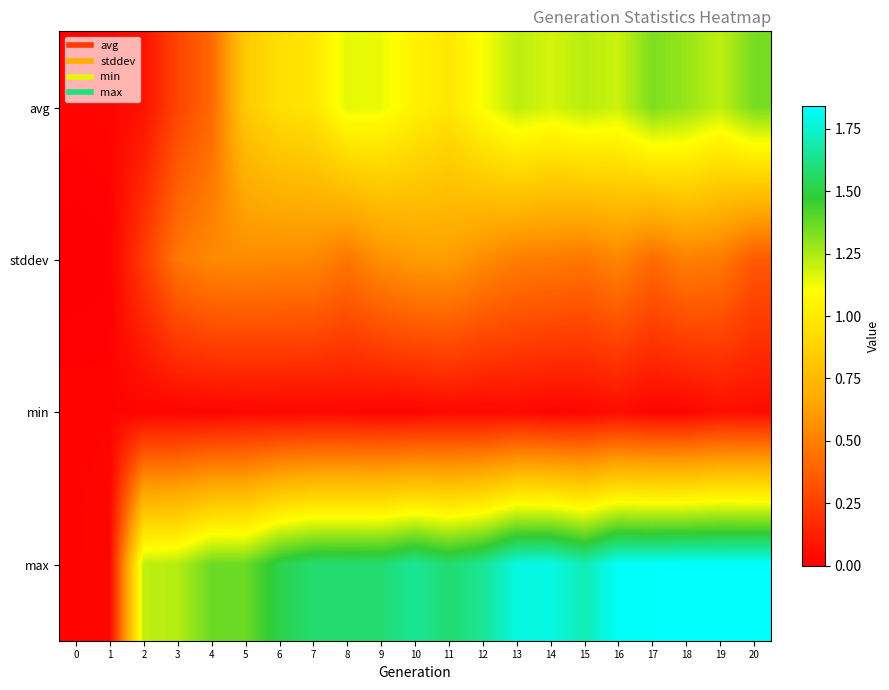

Reading left to right, what are all the values shown in this chart?

avg: 0=0.0	1=0.0	2=0.1	3=0.3	4=0.4	5=0.8	6=0.9	7=1.0	8=1.2	9=1.1	10=1.0	11=1.0	12=1.1	13=1.2	14=1.2	15=1.2	16=1.2	17=1.3	18=1.3	19=1.2	20=1.3
stddev: 0=0.0	1=0.0	2=0.2	3=0.5	4=0.5	5=0.5	6=0.5	7=0.5	8=0.5	9=0.6	10=0.6	11=0.6	12=0.6	13=0.5	14=0.5	15=0.5	16=0.5	17=0.4	18=0.5	19=0.5	20=0.4
min: 0=0.0	1=0.0	2=0.0	3=0.0	4=0.0	5=0.0	6=0.0	7=0.0	8=0.0	9=0.0	10=0.0	11=0.0	12=0.0	13=0.0	14=0.0	15=0.0	16=0.1	17=0.0	18=0.0	19=0.1	20=0.1
max: 0=0.0	1=0.0	2=1.2	3=1.2	4=1.4	5=1.4	6=1.5	7=1.6	8=1.6	9=1.6	10=1.7	11=1.6	12=1.6	13=1.8	14=1.8	15=1.7	16=1.8	17=1.8	18=1.8	19=1.8	20=1.8